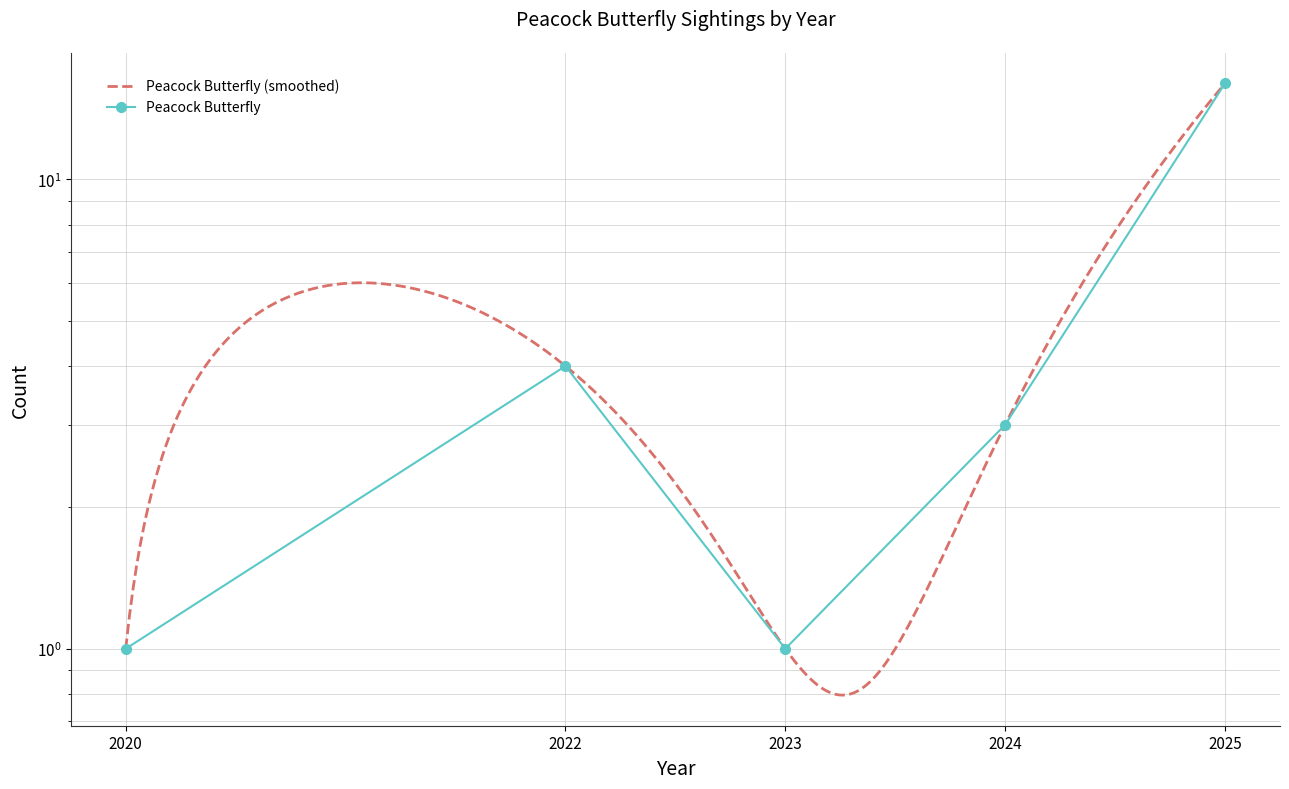

Reading right to left, what are all the values shown in this chart?

2025=16	2024=3	2023=1	2022=4	2020=1